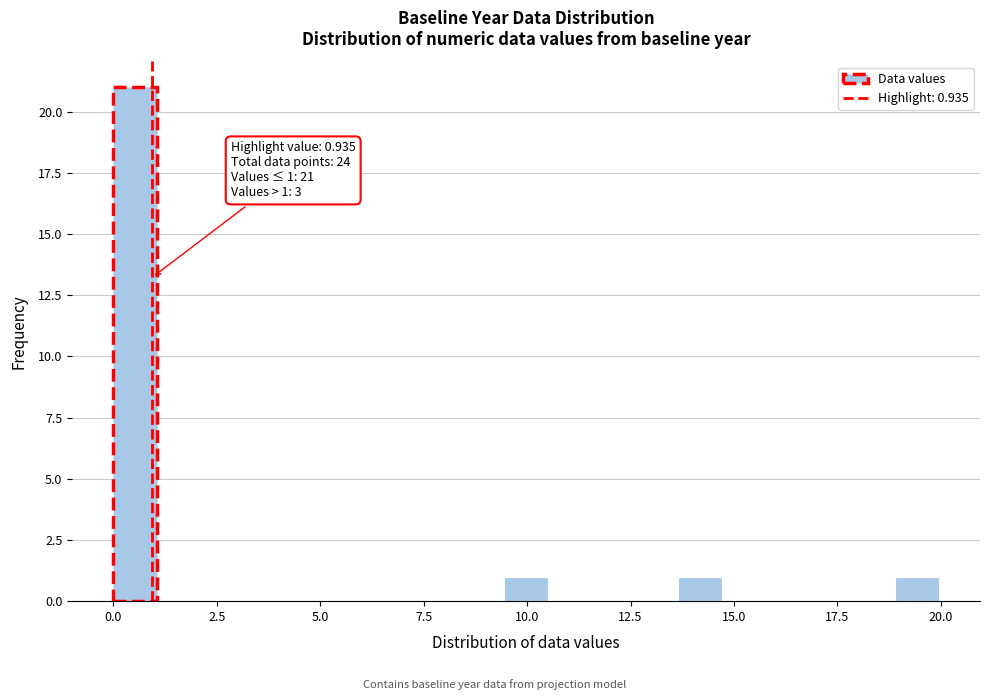

Around what value on the x-axis is the tallest bar? Give the approximate position of its centre, as read against the axis.

0.5